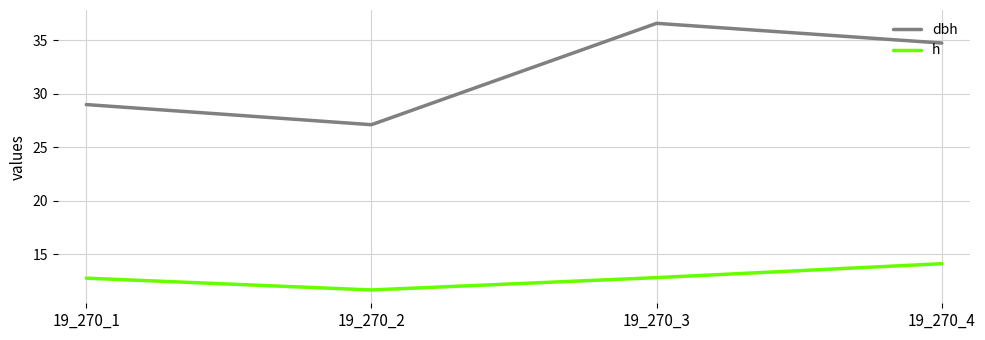

What is the spread (max minus min) of values at 19_270_2?

15.4